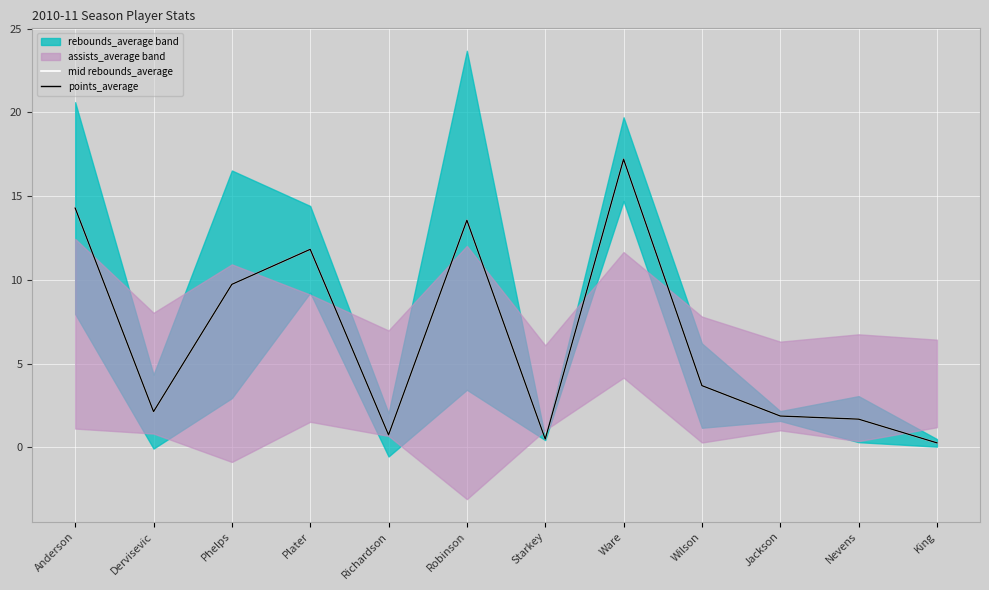

True or false: mid rebounds_average has more than 0 points higher than both neighbors.

True